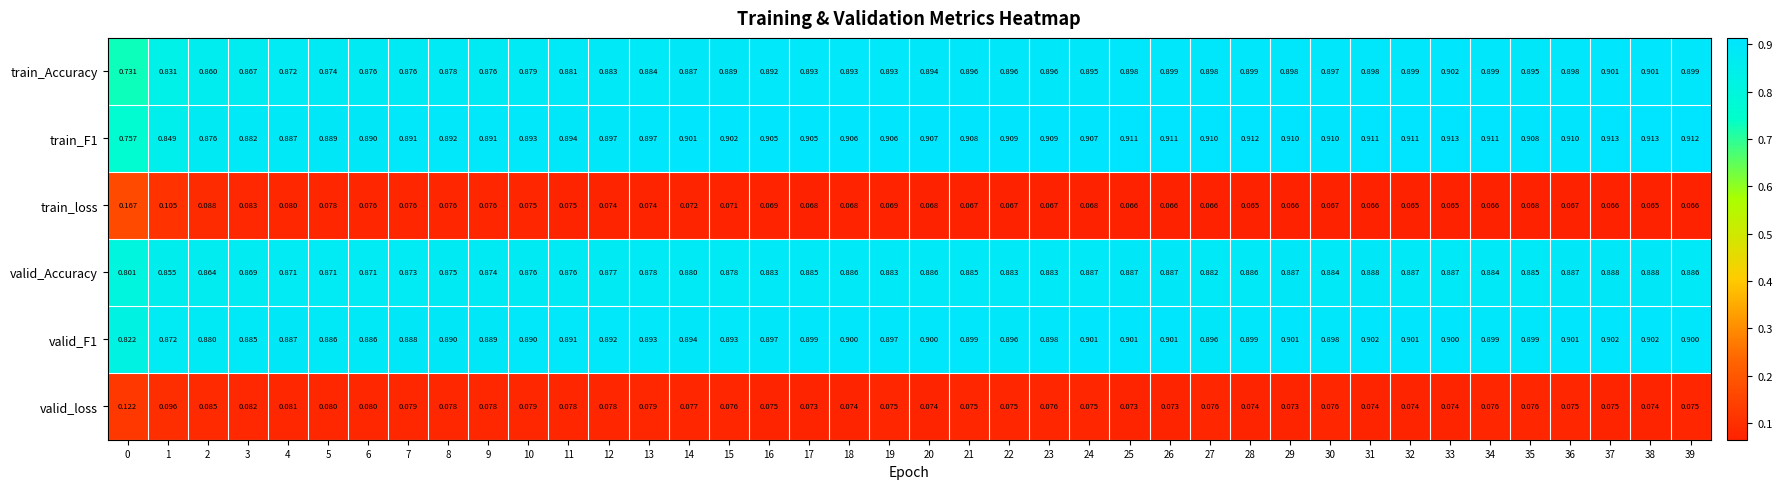

What is the total value across all series at 24?

3.7